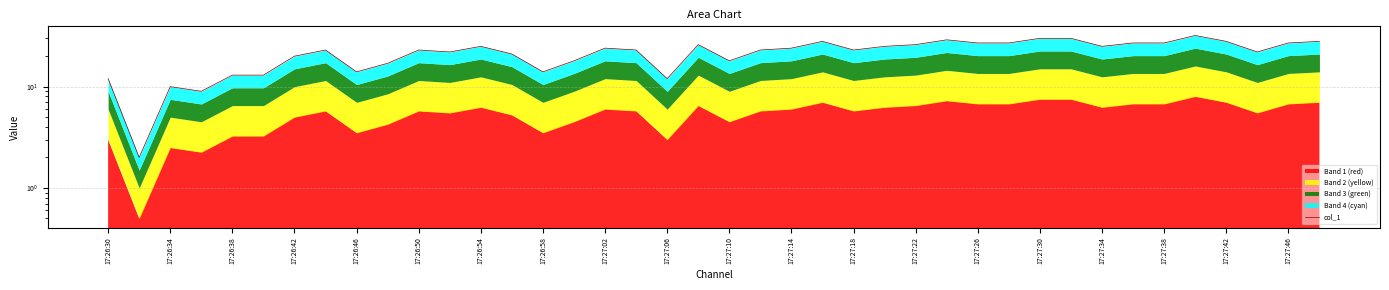

At which category does the chart reach its peak across all series?

35